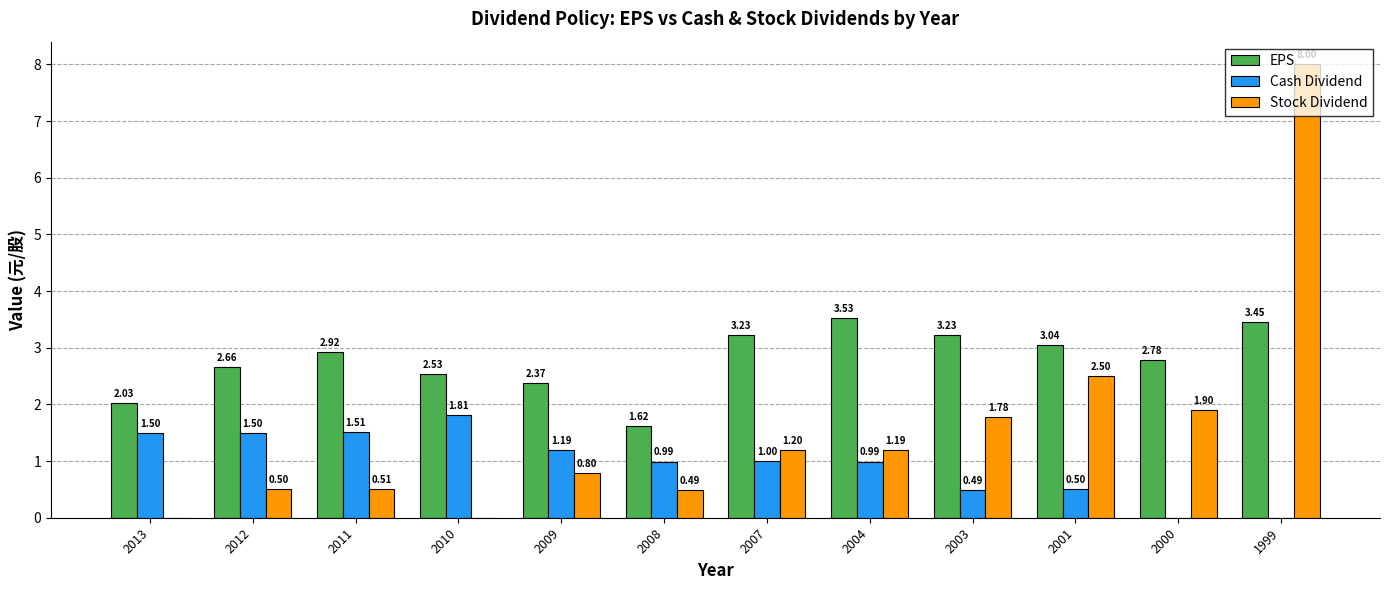

Which series has the largest total across all categories?

EPS